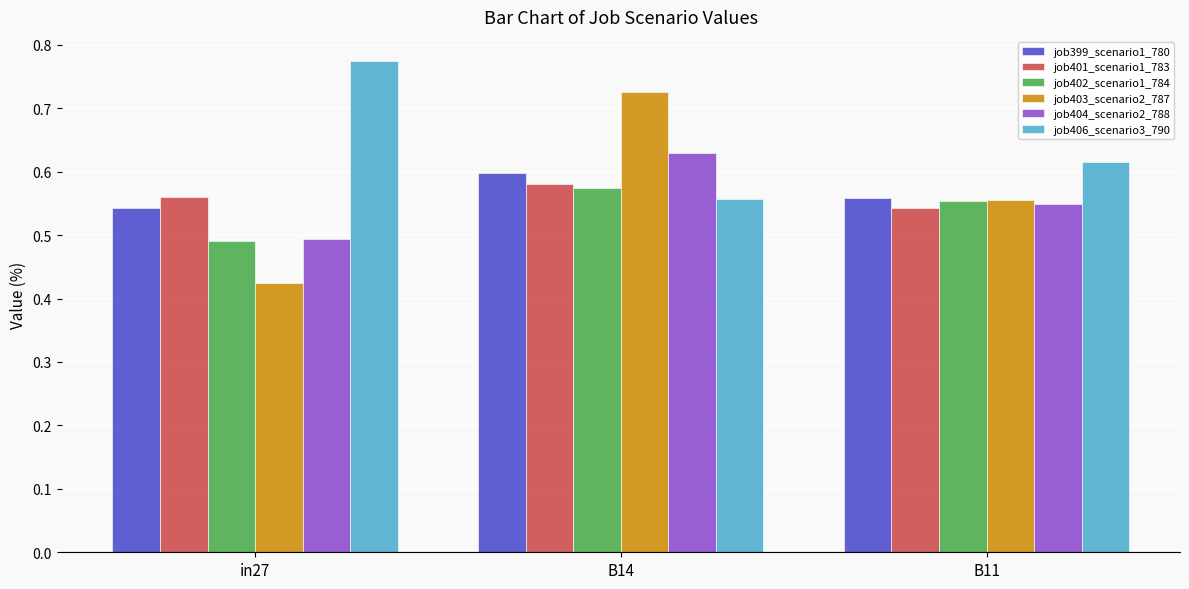

Does the chart contain any negative values?

No